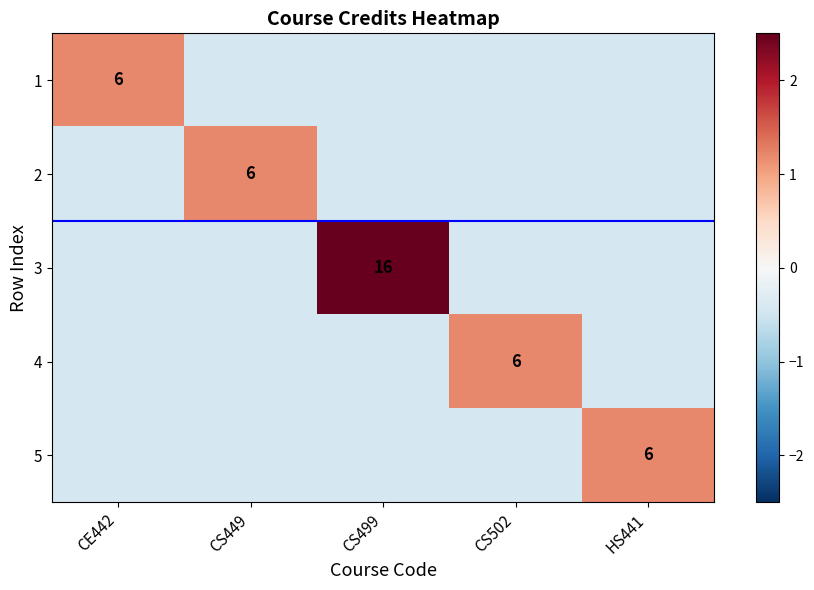

What is the minimum value shown in the chart?

-0.4